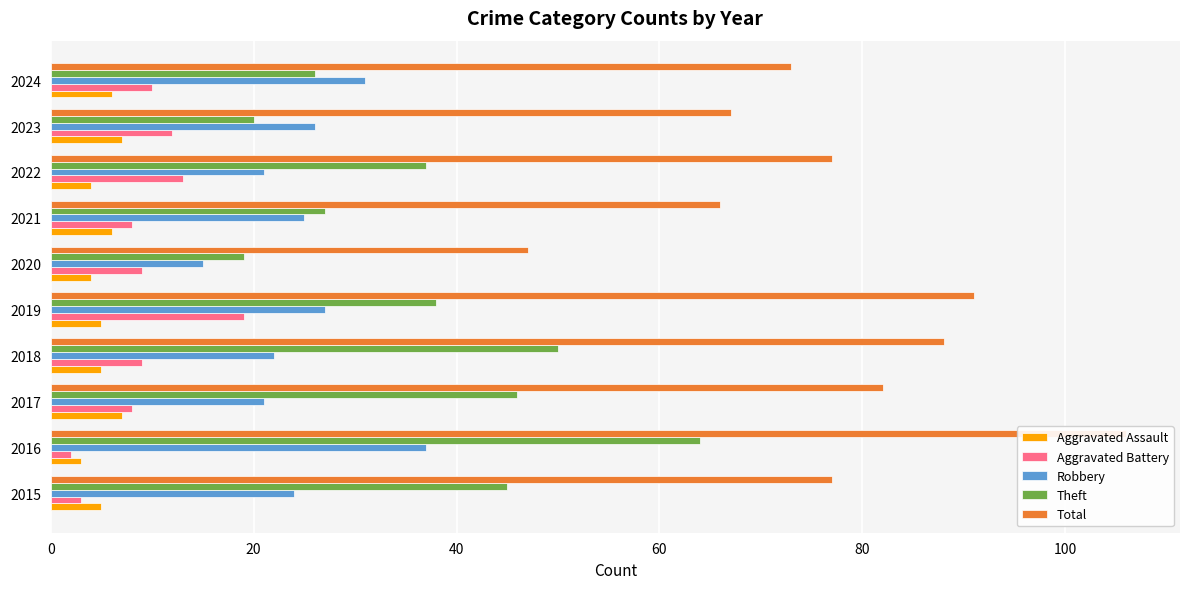

Which series changed the most between 2017 and 2020?

Total